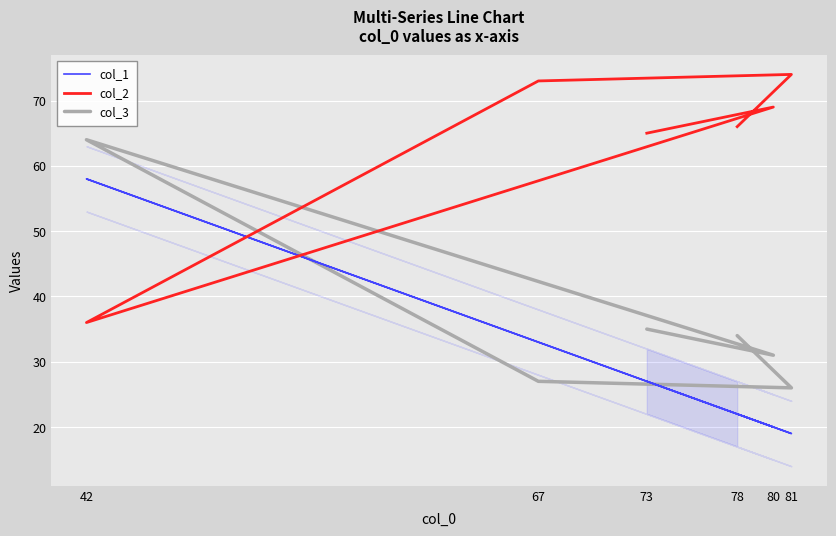

Where does the col_2 series first go above 69?

67